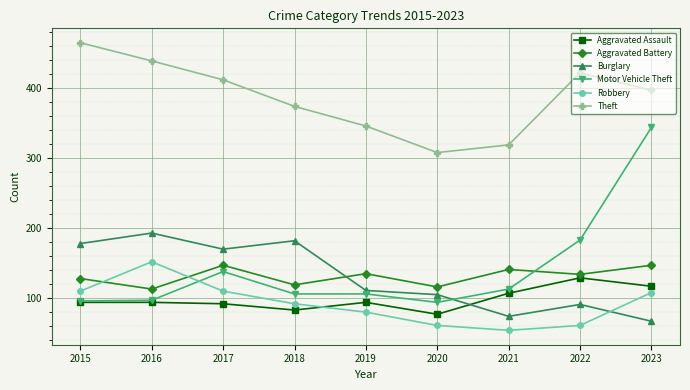

What is the value of the Robbery point at the 5th from the left?

80